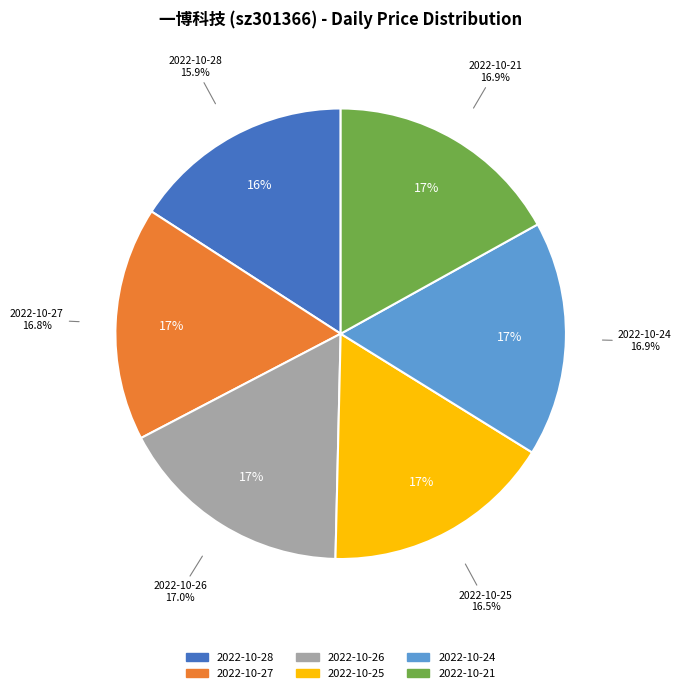

Rank the categories by value from highest to lowest.

2022-10-26, 2022-10-21, 2022-10-24, 2022-10-27, 2022-10-25, 2022-10-28